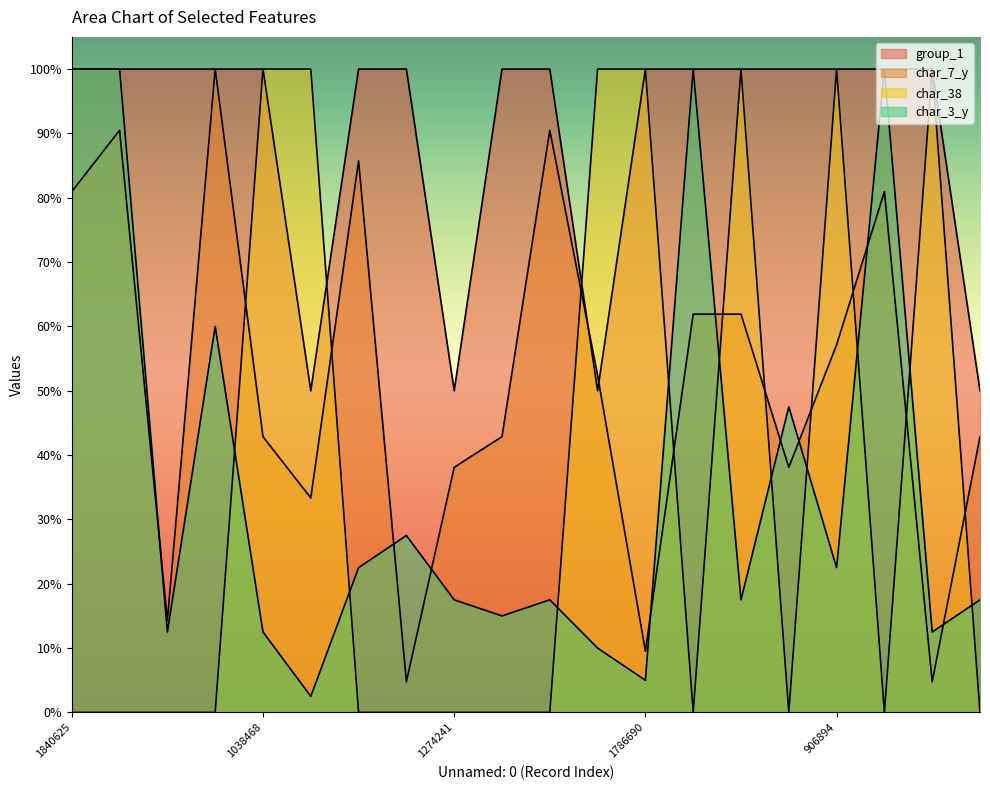

Between which two adjacent categories do group_1 and char_38 first intersect?

225129 and 1076796